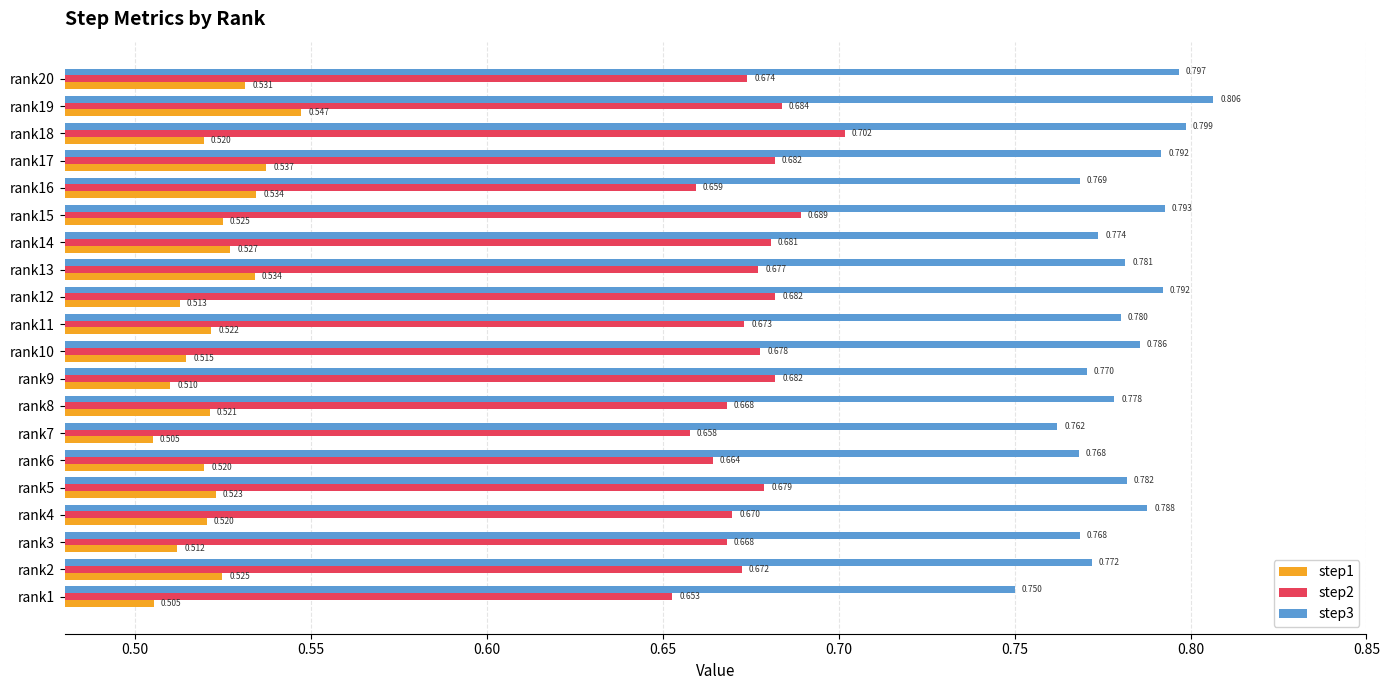

What are all the series names shown in the legend?

step1, step2, step3